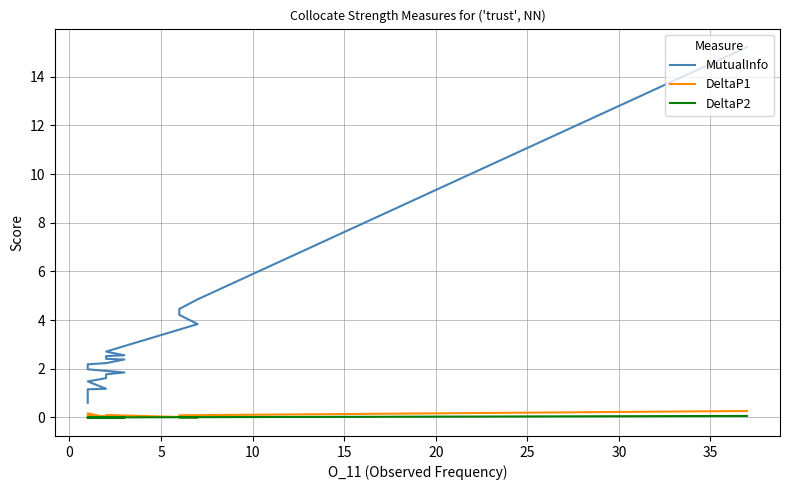

What is the difference between the second highest and minimum values in the DeltaP1 series?

0.2